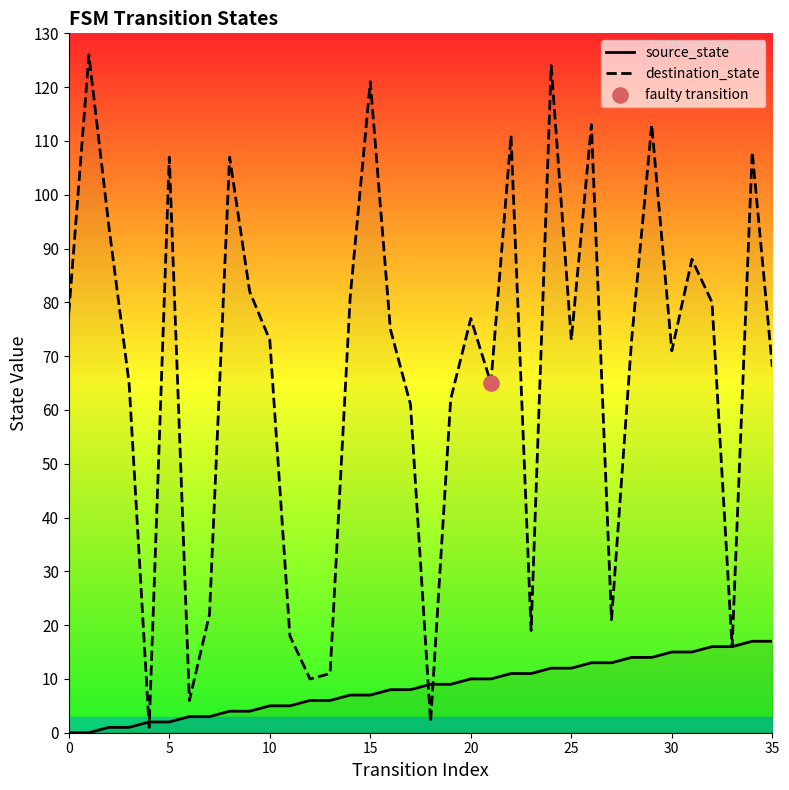

Is the value of source_state at 32 greater than the value of destination_state at 8?

No